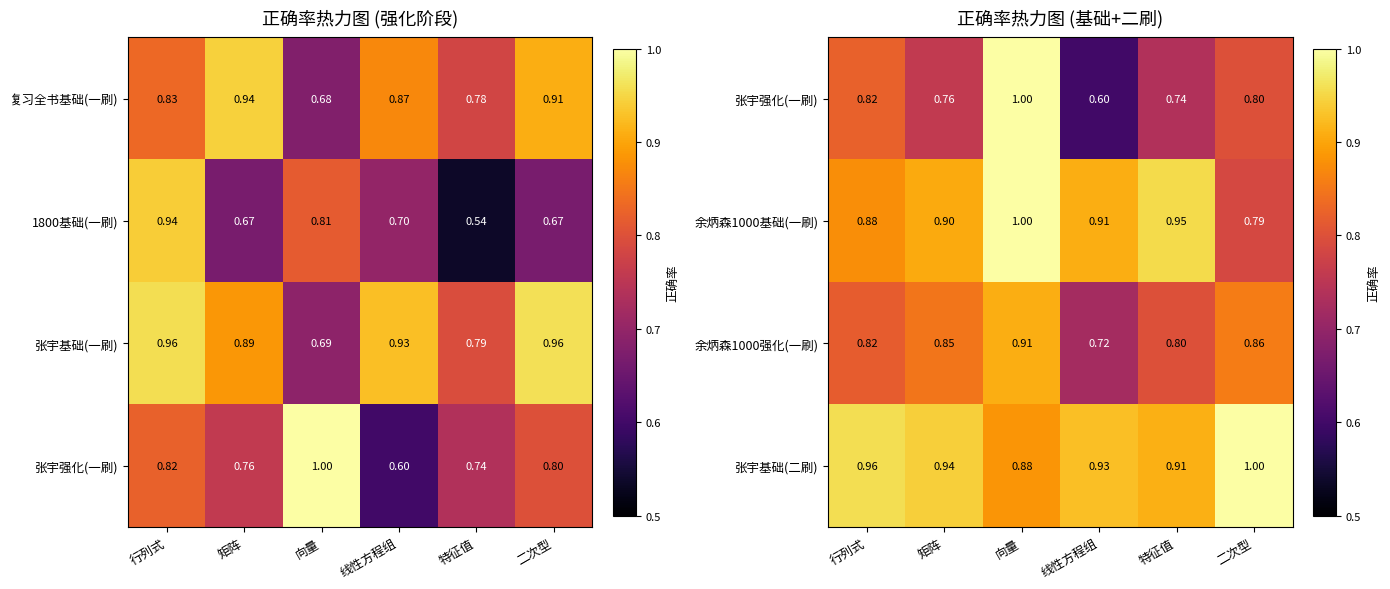

What is the spread (max minus min) of values at 线性方程组?

0.3